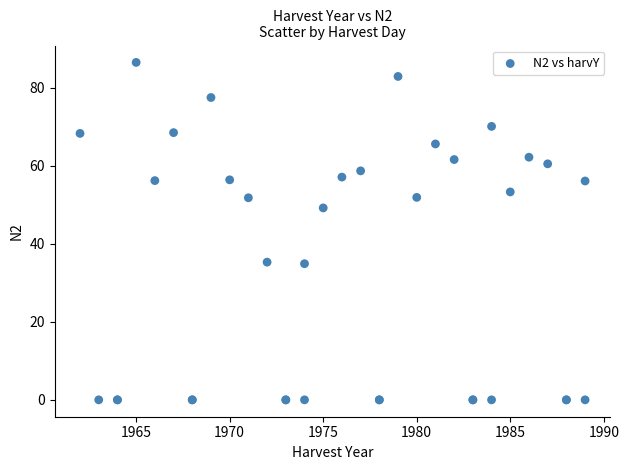

What Y value in the scatter plot is closest to 43?

49.2